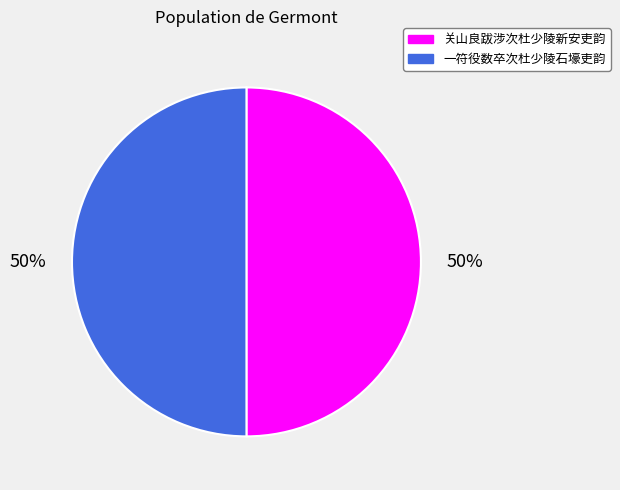

To the nearest percent, what portion does 关山良跋涉次杜少陵新安吏韵 represent?

50%